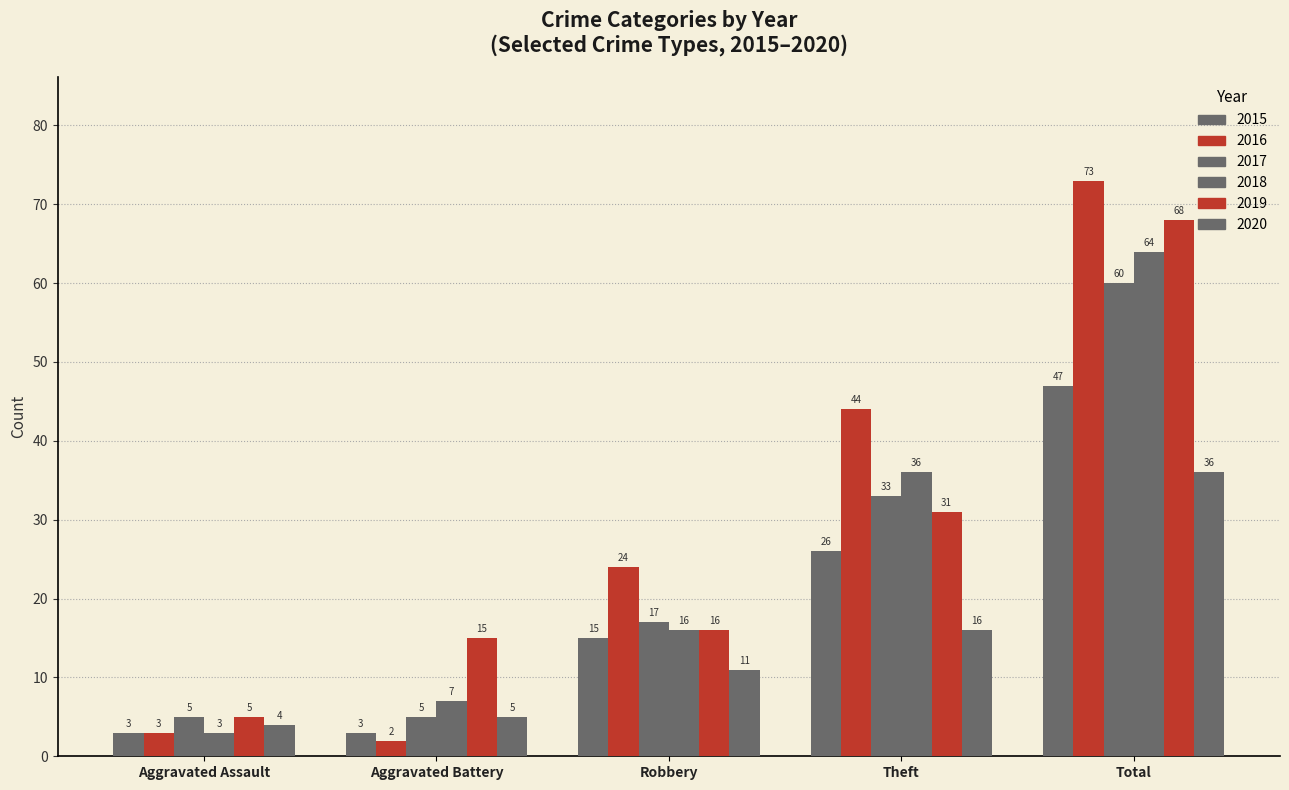

How many data points in 2017 are less than 17?

2